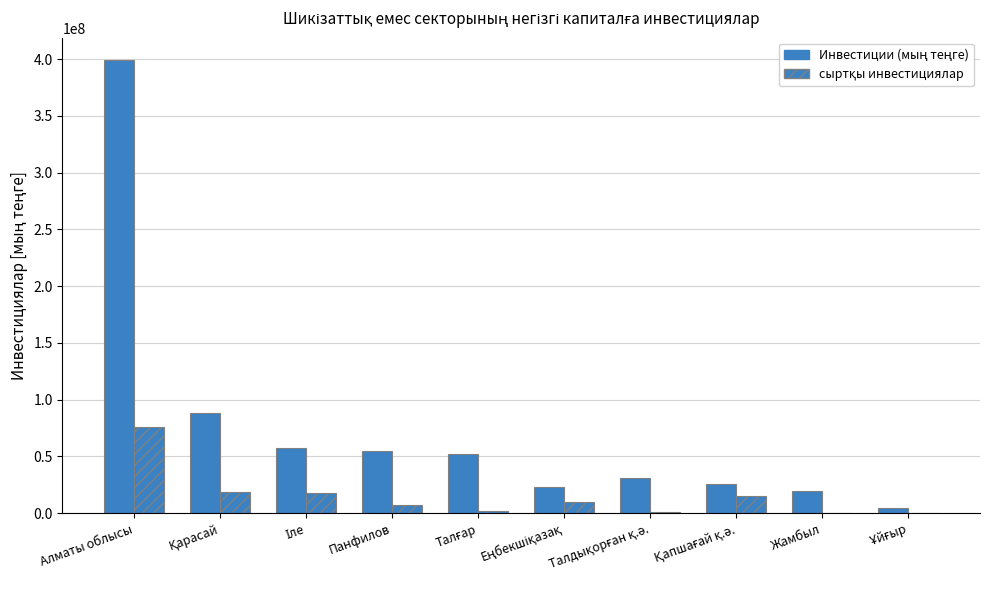

How many groups of bars are there?

10